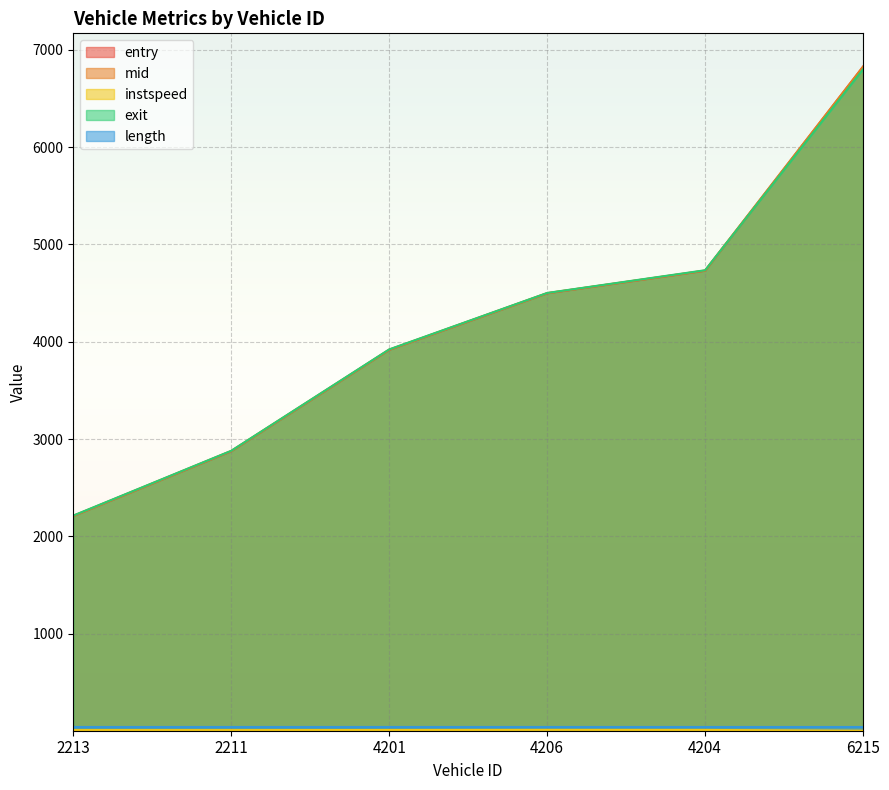

What position from the right is 4201?

4